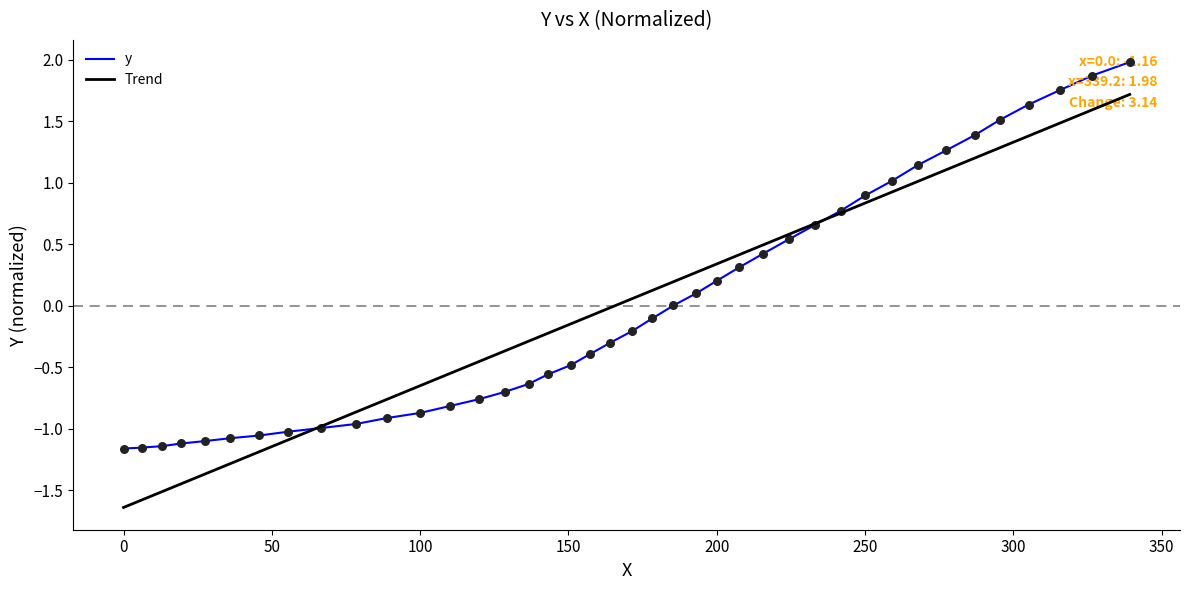

Which series has the largest range (max minus min)?

Trend